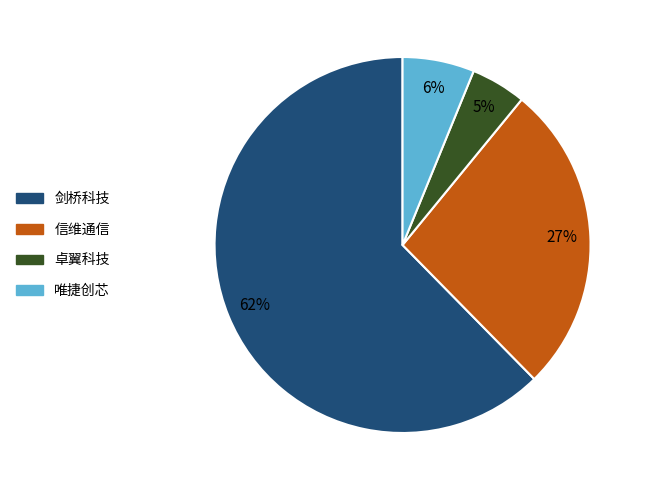

Does any single category account for the majority?

Yes